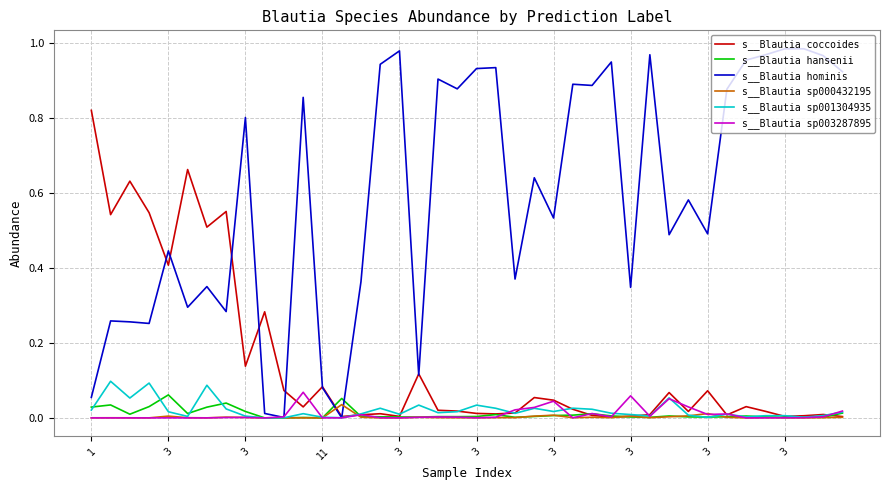

Which series has the largest total across all categories?

s__Blautia hominis